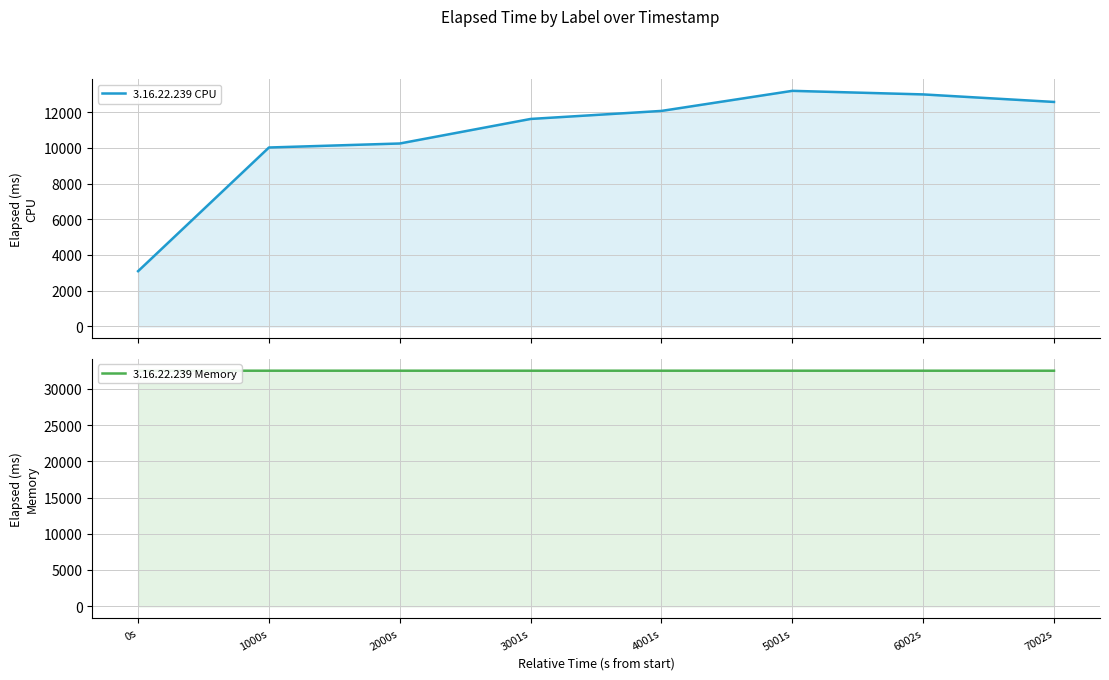

Where is 3.16.22.239 Memory nearest to the value 32511?

6002s